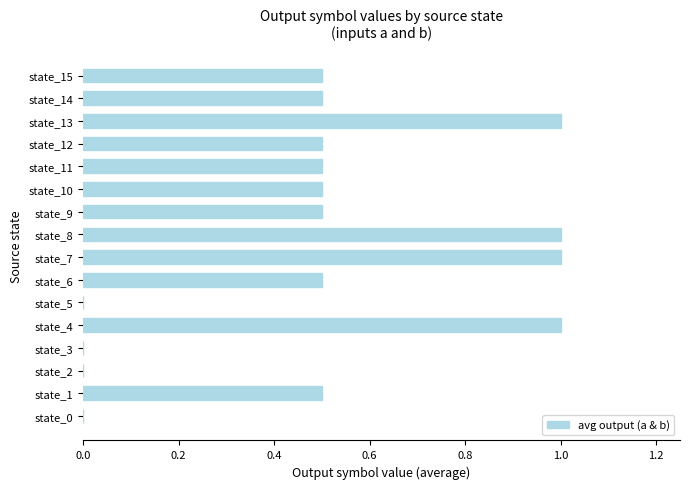

Is it true that the value at state_7 is 1.0?

True